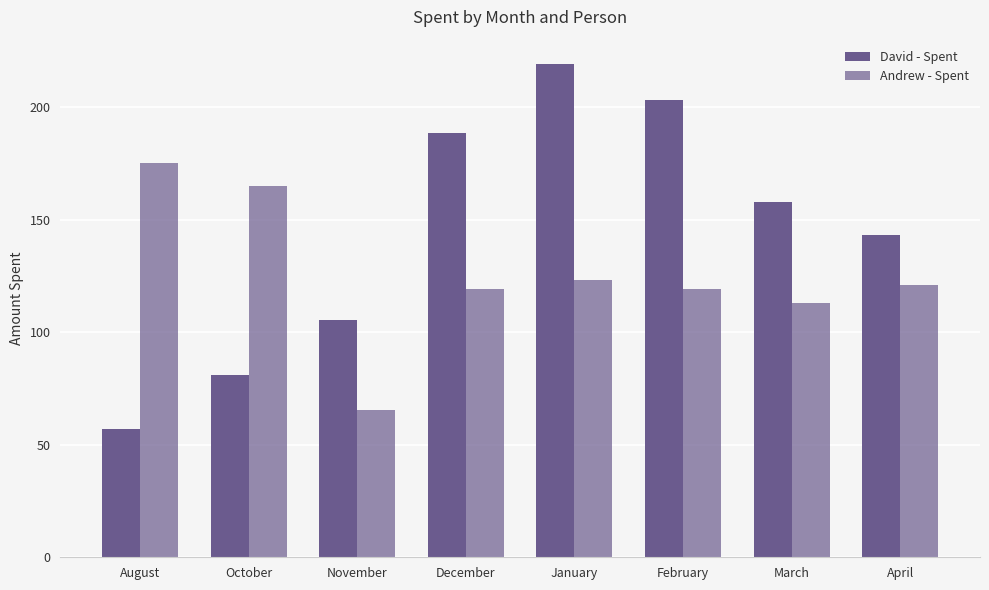

Which series has the widest spread of values?

David - Spent